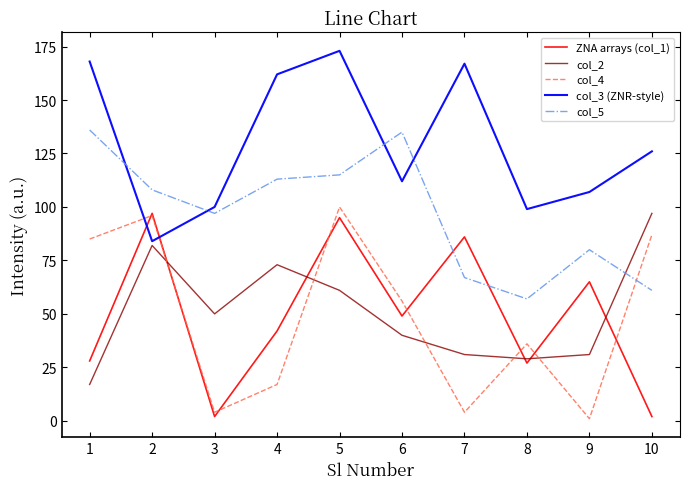

At which label does ZNA arrays (col_1) first exceed 49?

2